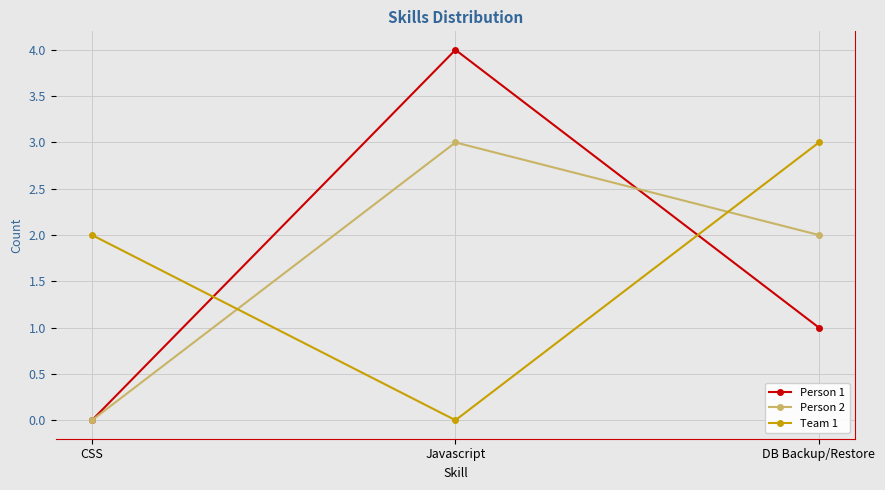

How many lines are shown in the chart?

3